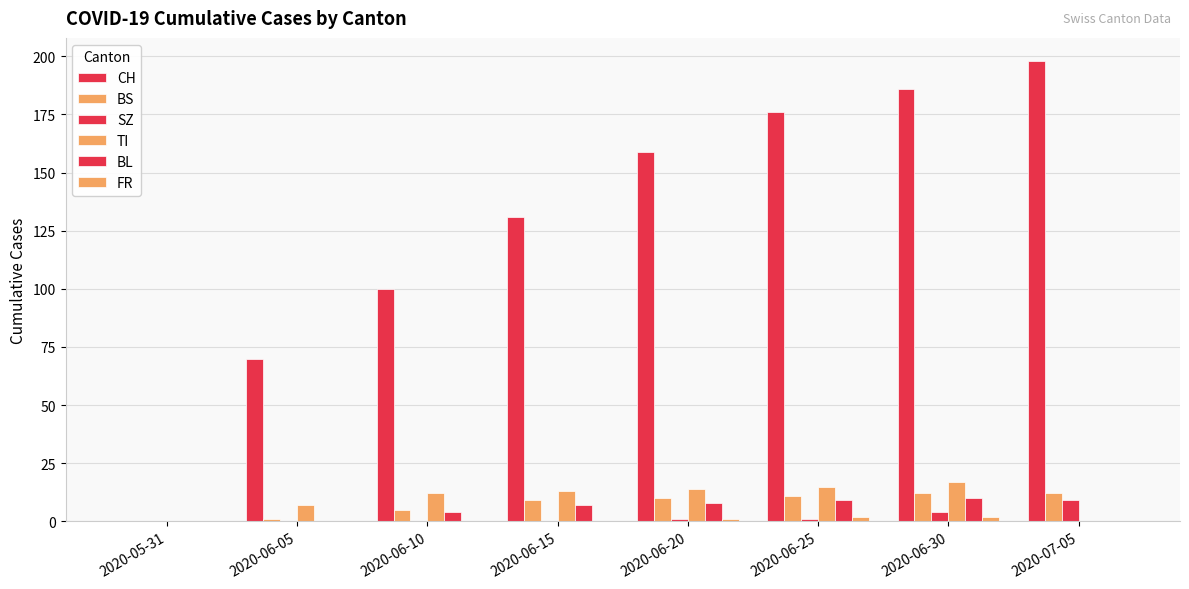

The value of TI at 2020-06-30 is 28. True or false?

False